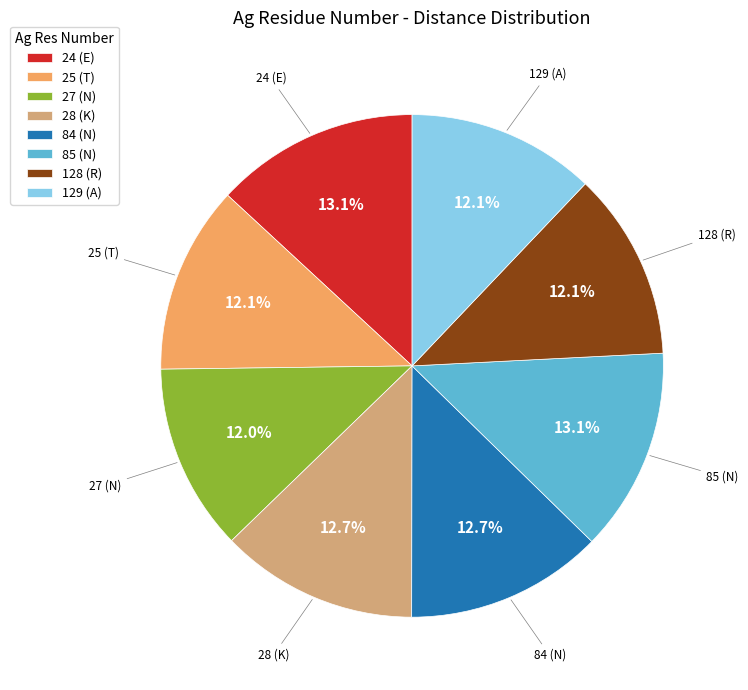

The 84 (N) slice represents 13% of the pie. True or false?

True